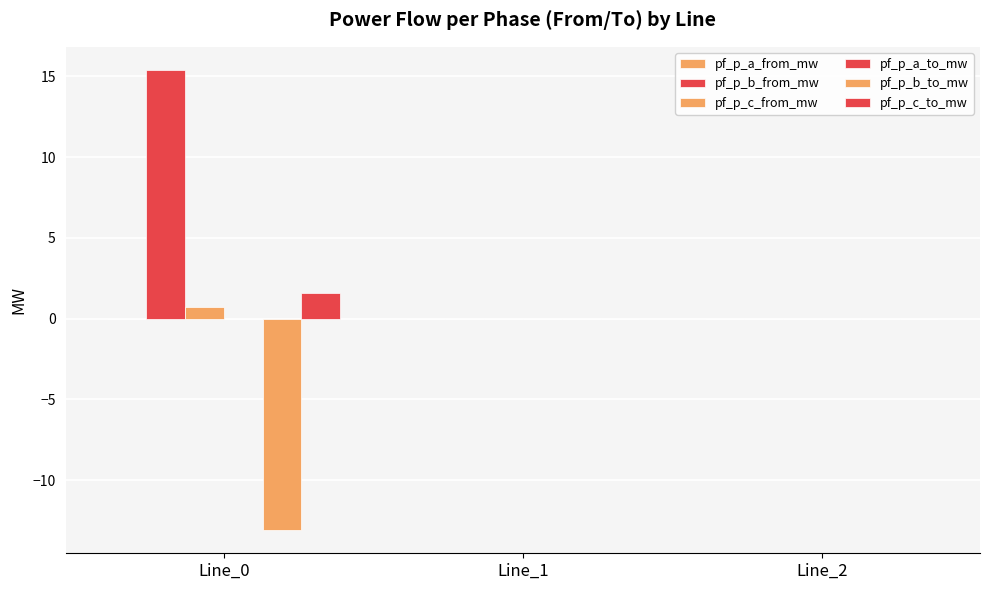

Are the bars grouped side by side (vs. stacked)?

Yes